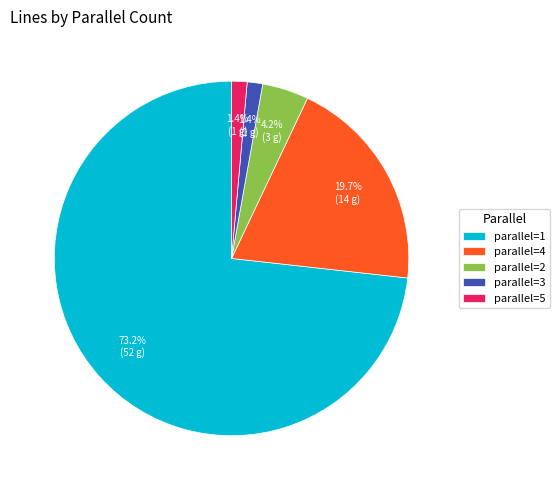

What percentage is NOT represented by parallel=2?

95.8%